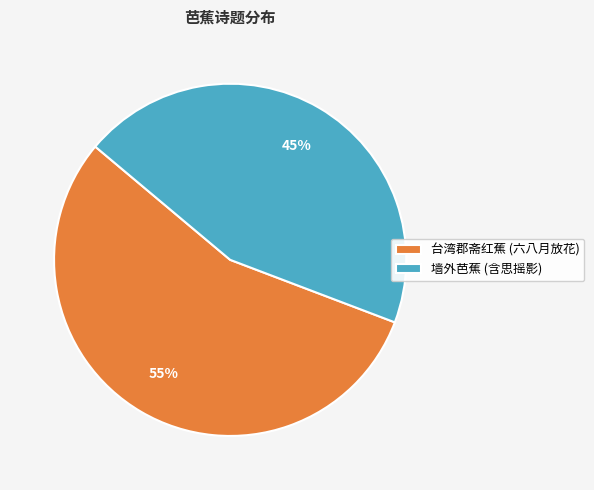

To the nearest percent, what is the combined percentage of 墙外芭蕉 (含思摇影) and 台湾郡斋红蕉 (六八月放花)?

100%